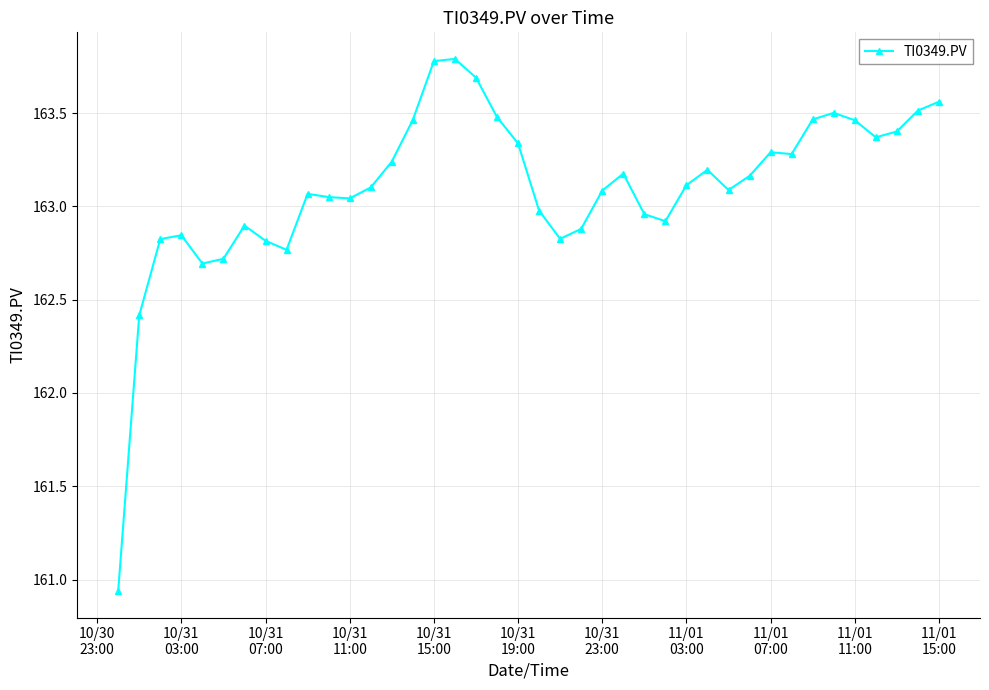

What is the difference between the maximum and minimum values?

2.9